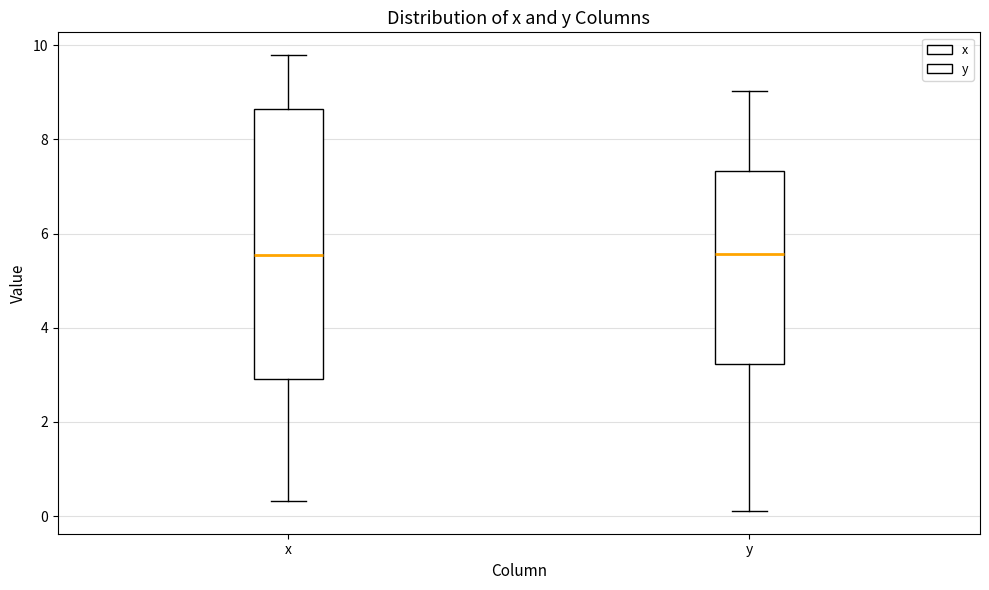

Where does the upper whisker of the box for x end on the y-axis? The values are not printed on the chart, so give them approximately, as read against the axis.

9.8